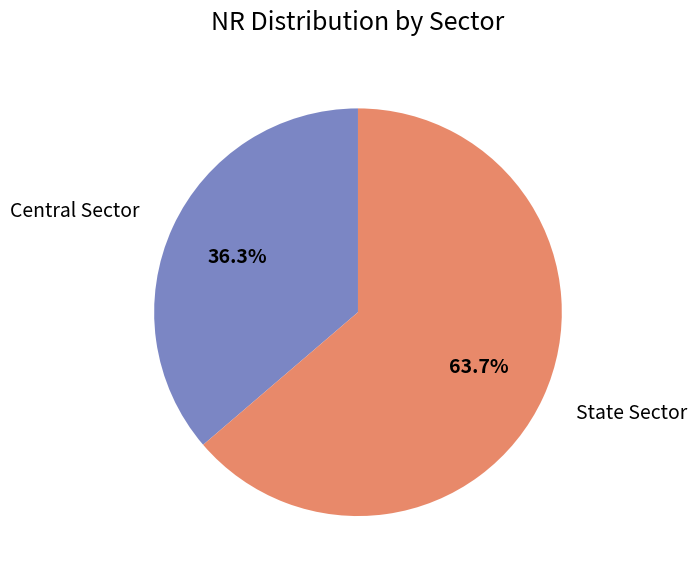

Count the number of slices in the pie.

2